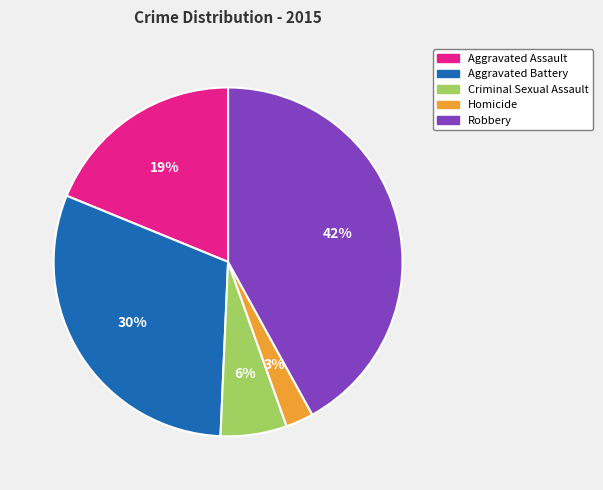

To the nearest percent, what is the combined percentage of Criminal Sexual Assault and Robbery?

48%